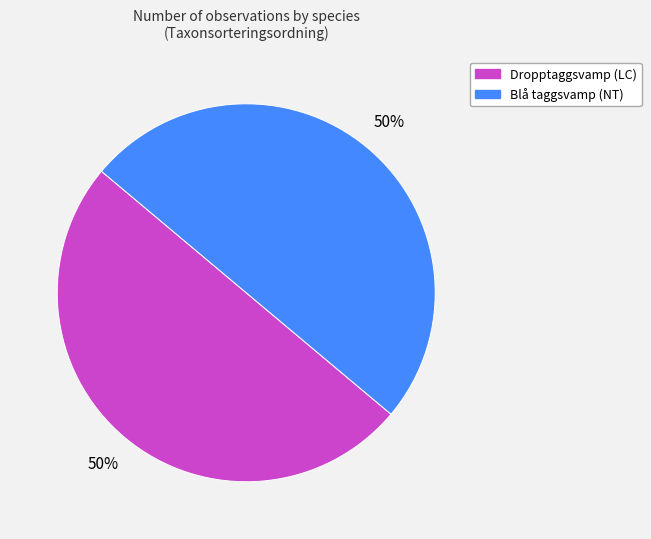

Is it true that Dropptaggsvamp (LC) is 50% of the pie?

True